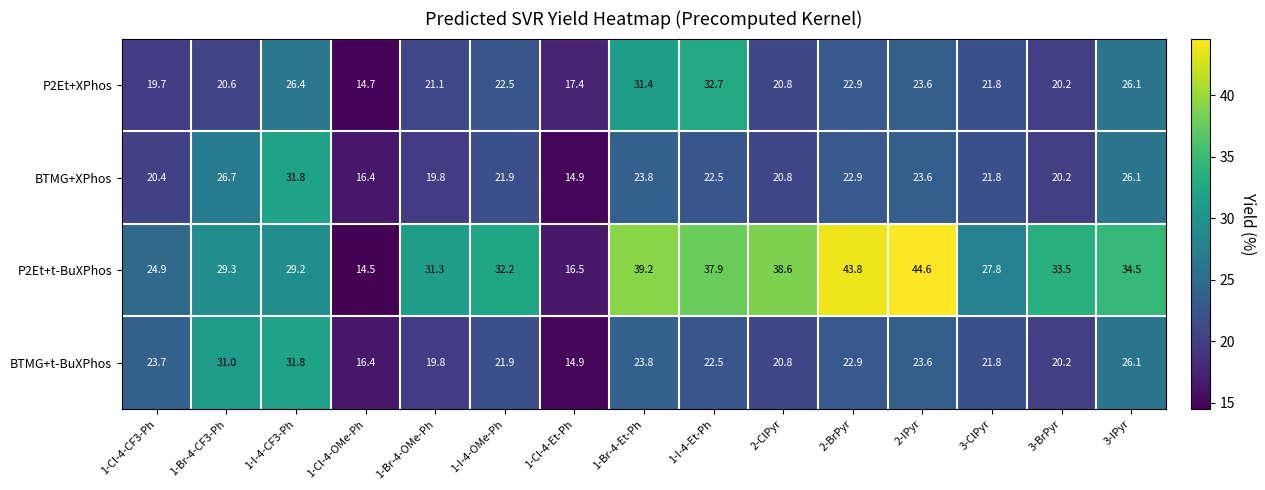

What is the difference between the maximum and minimum values in the P2Et+XPhos series?

18.0